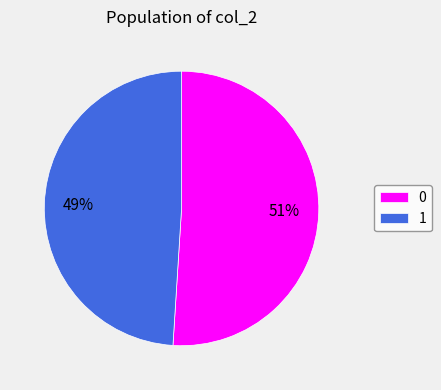

Count the number of slices in the pie.

2